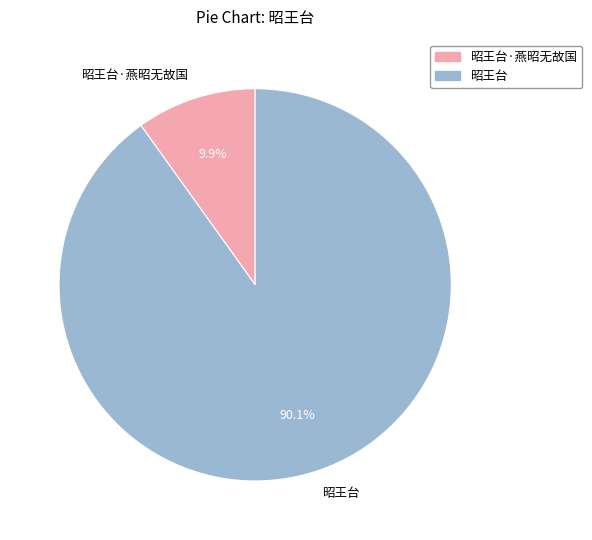

True or false: 昭王台·燕昭无故国 accounts for 1% of the total.

False